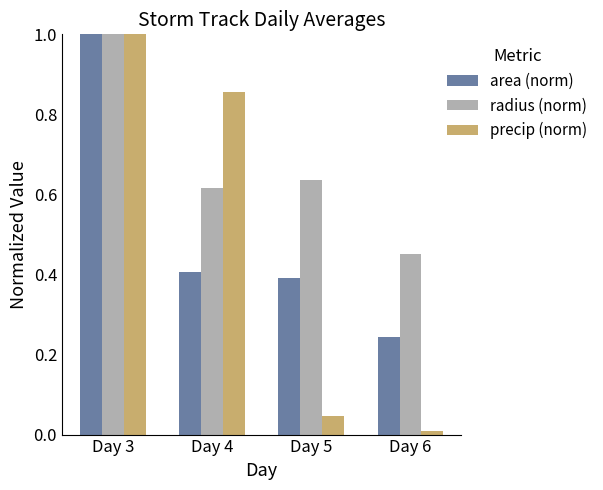

Which category has the highest value in the precip (norm) series?

Day 3